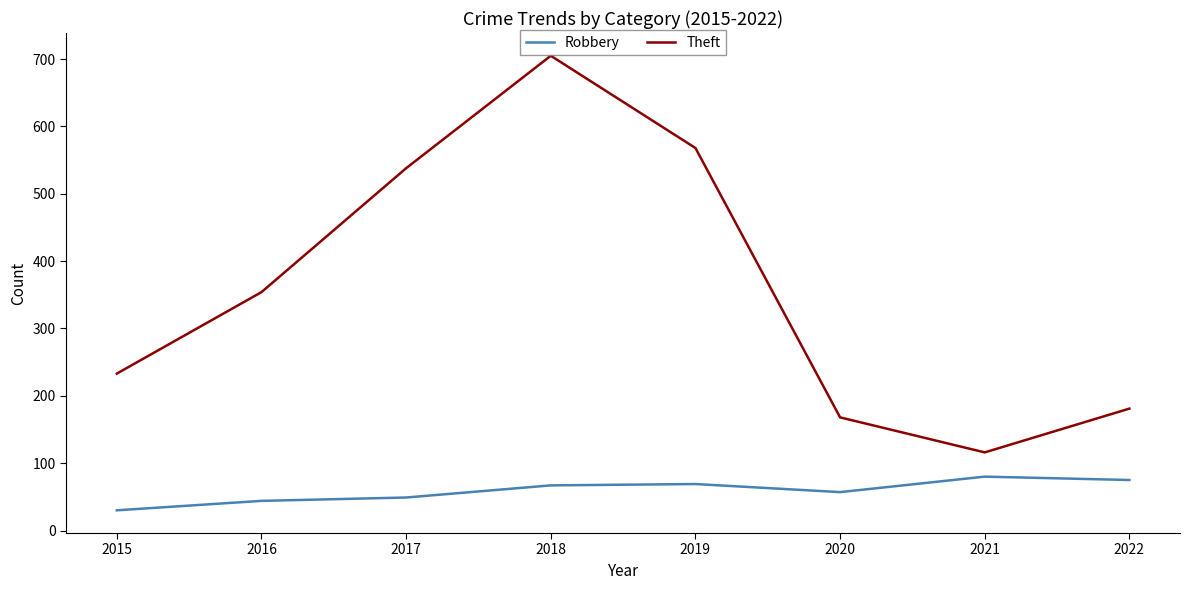

What is the difference between the maximum and minimum values in the Robbery series?

50